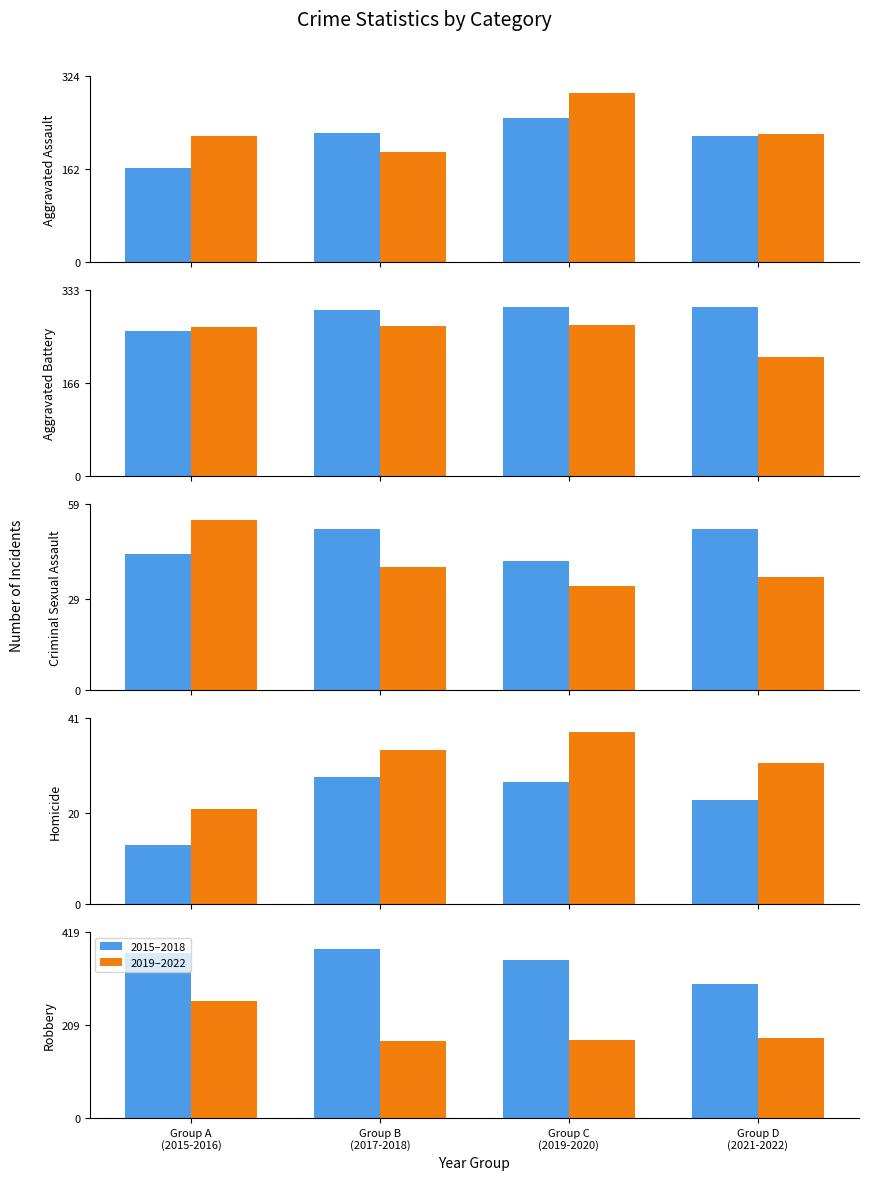

The 2019–2022 series shows 175 at Group C
(2019-2020). True or false?

True